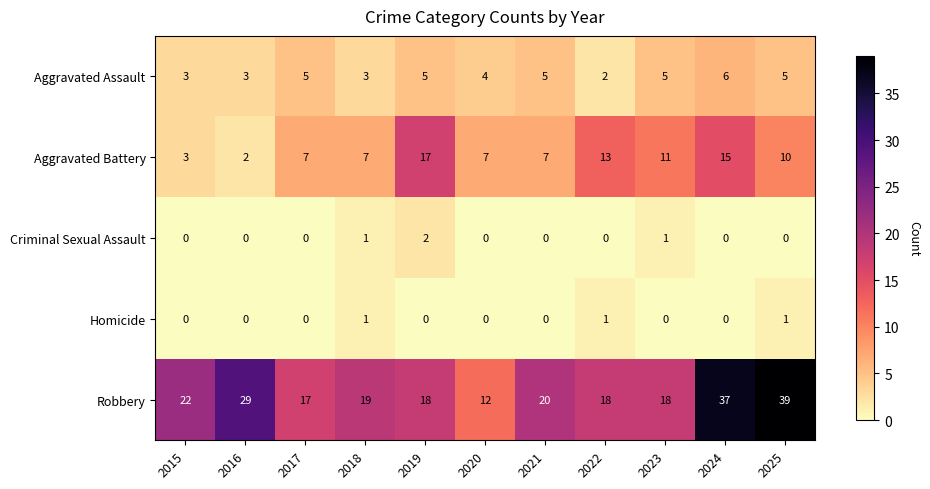

List the series in order of their peak value, highest first.

Robbery, Aggravated Battery, Aggravated Assault, Criminal Sexual Assault, Homicide